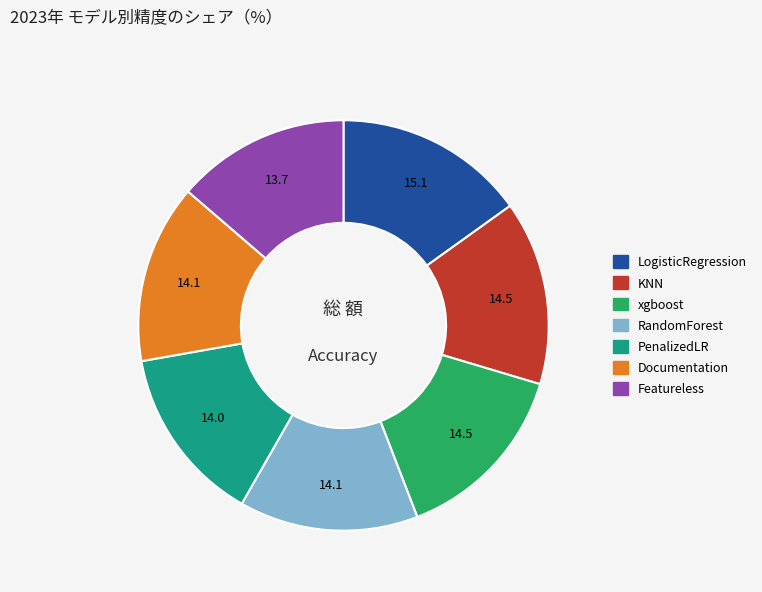

Does Documentation represent more than half of the total?

No